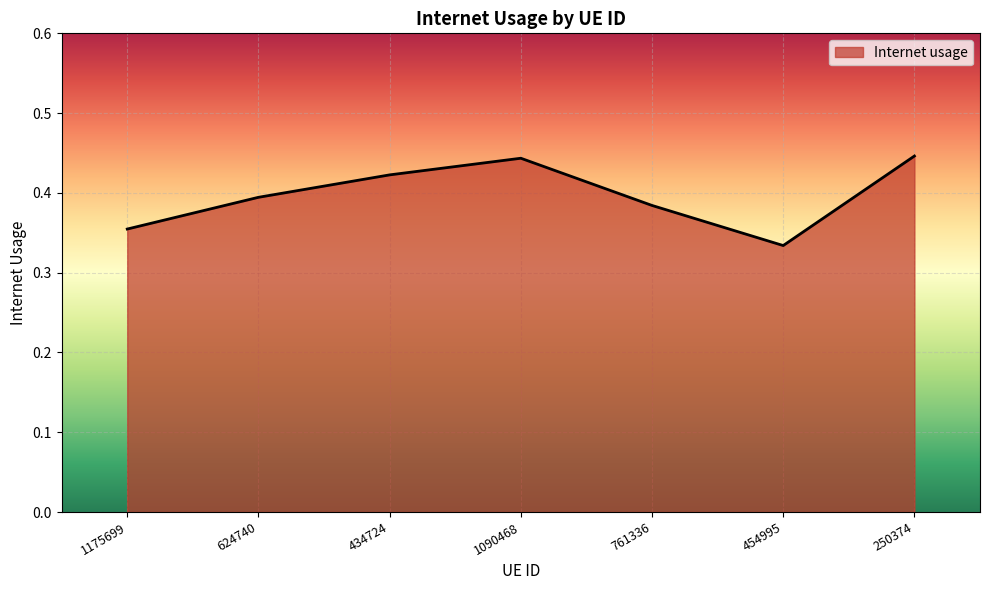

At which label is the value closest to 0?

454995